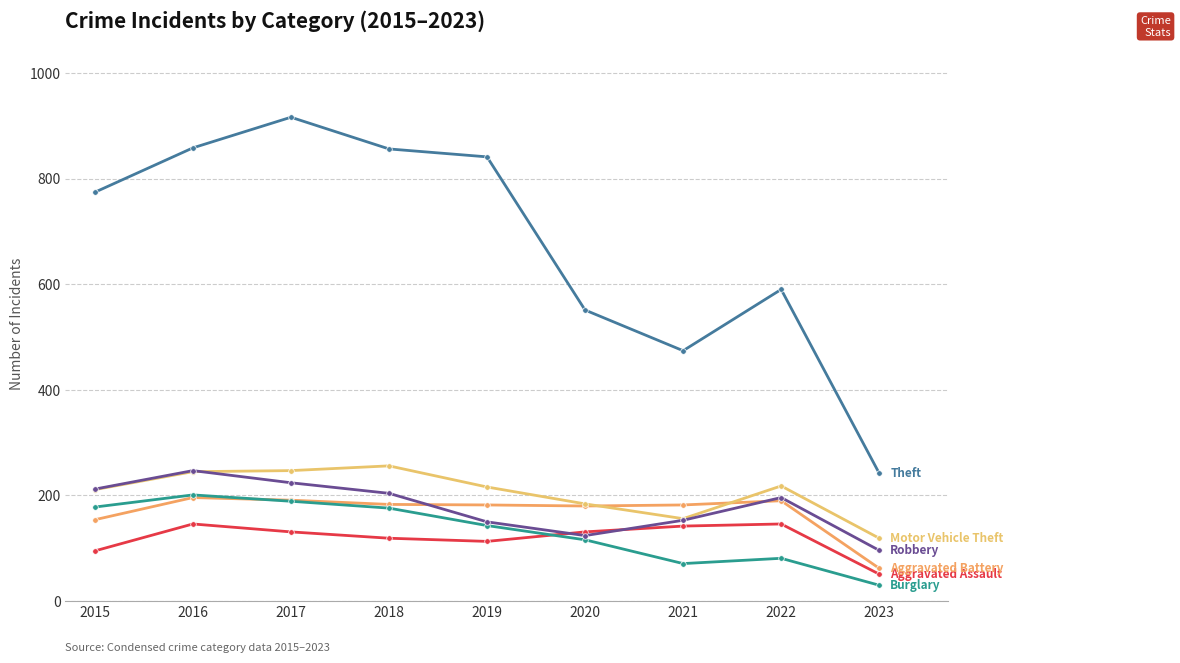

Is this an area chart (filled region under the line)?

No